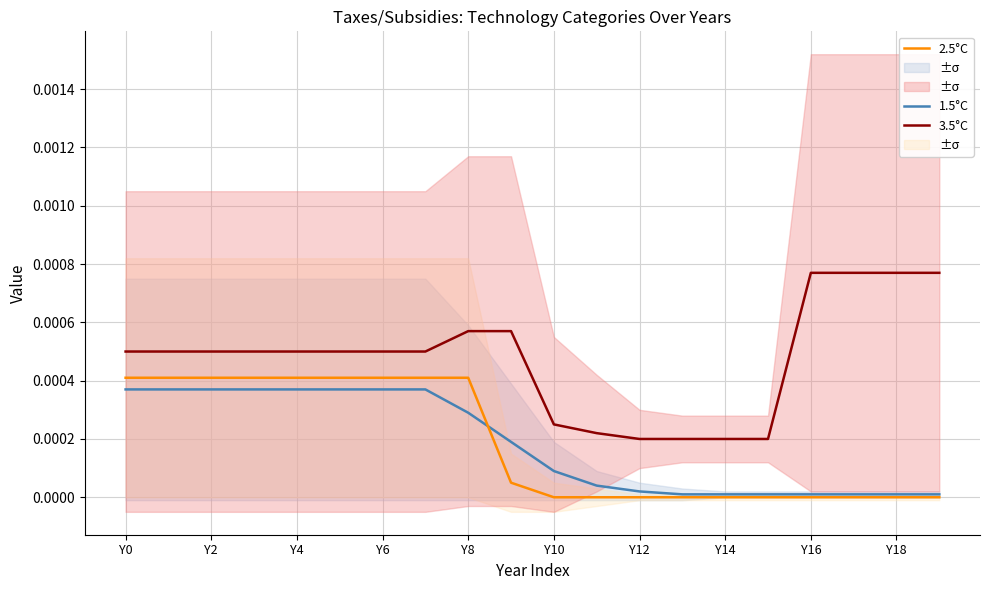

The value of 1.5°C at Y14 is 0.0. True or false?

True